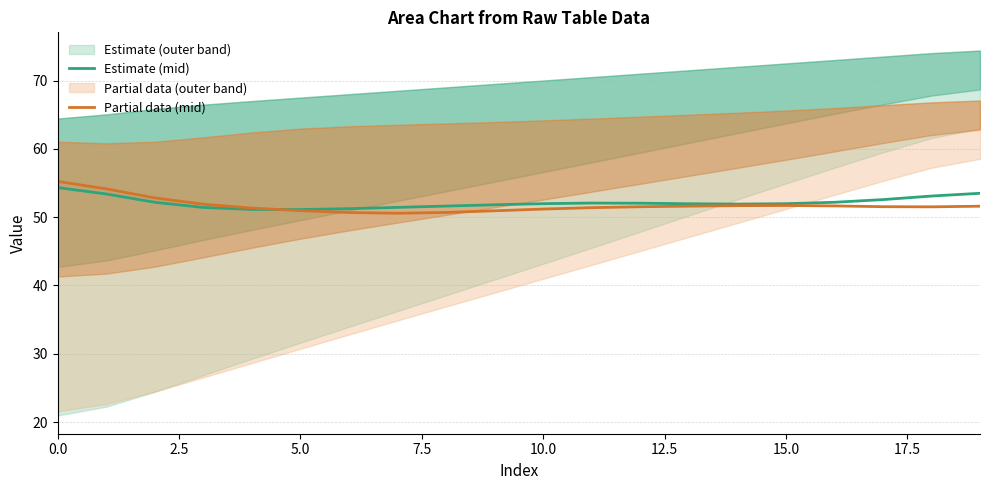

What is the difference between the Estimate (mid) values at 19 and 15?

1.5